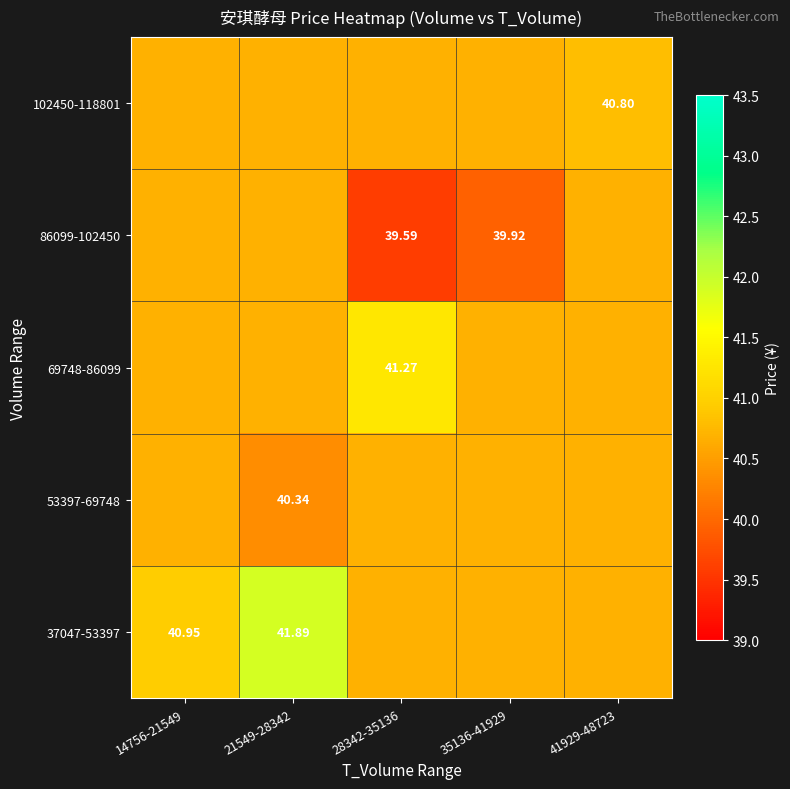

What is the sum of all 53397-69748 values?

203.1